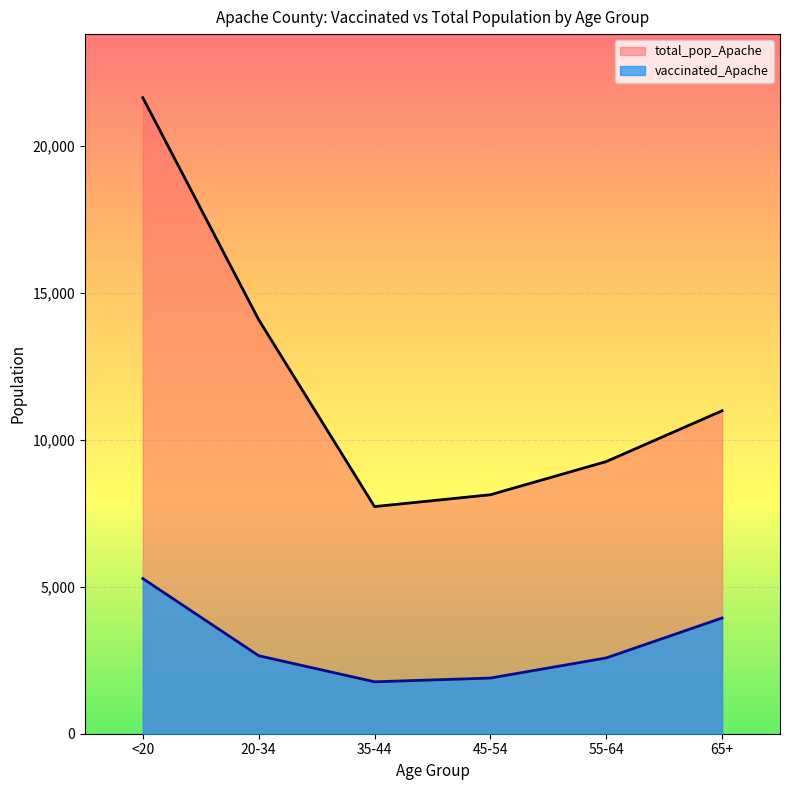

What is the sum of the vaccinated_Apache values at <20 and 20-34?

7929